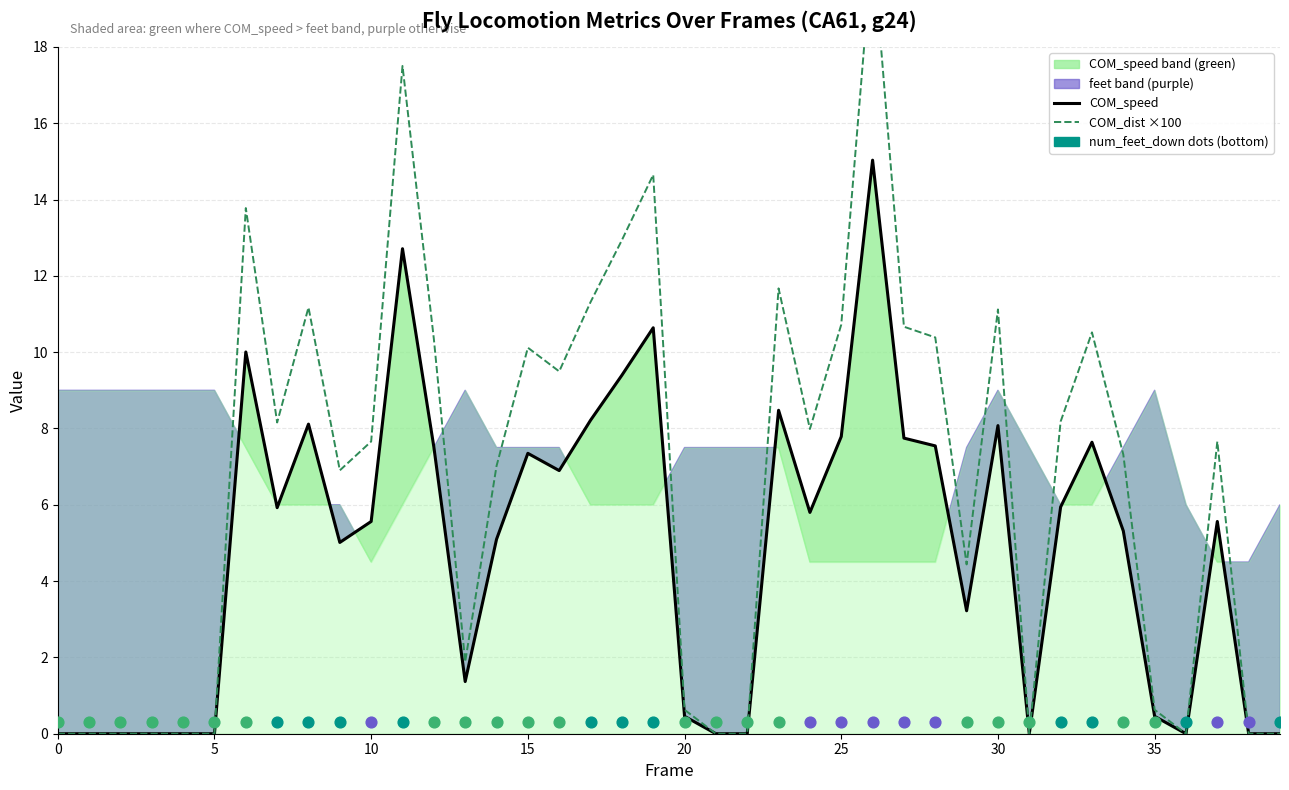

Which series has the widest spread of Y values?

COM_dist ×100